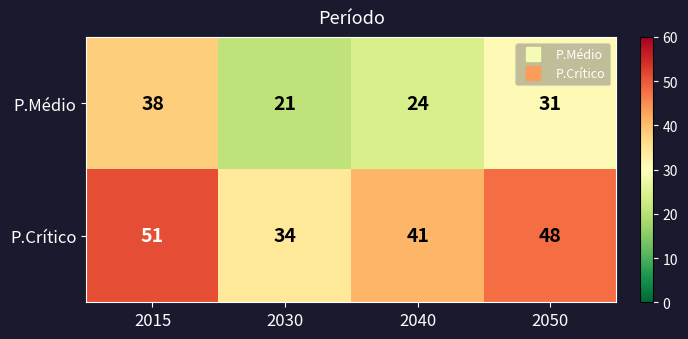

How many data points does each series have?

4